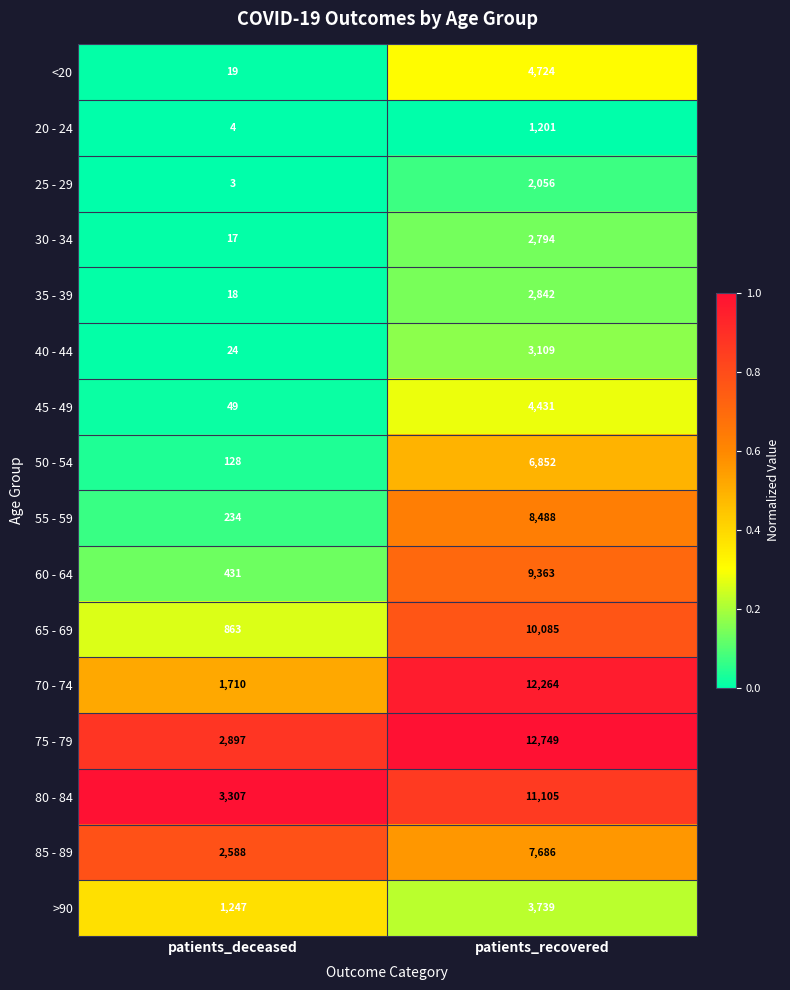

Which series has the largest range (max minus min)?

70 - 74